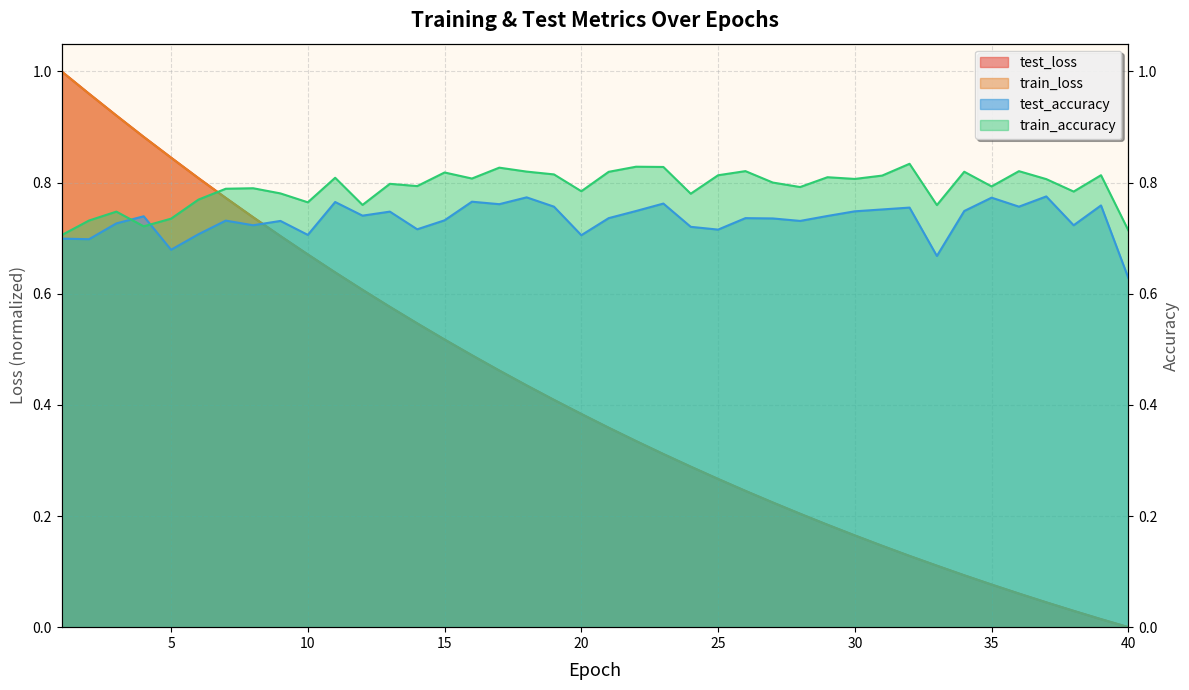

At which category does test_accuracy reach its first local peak?

4